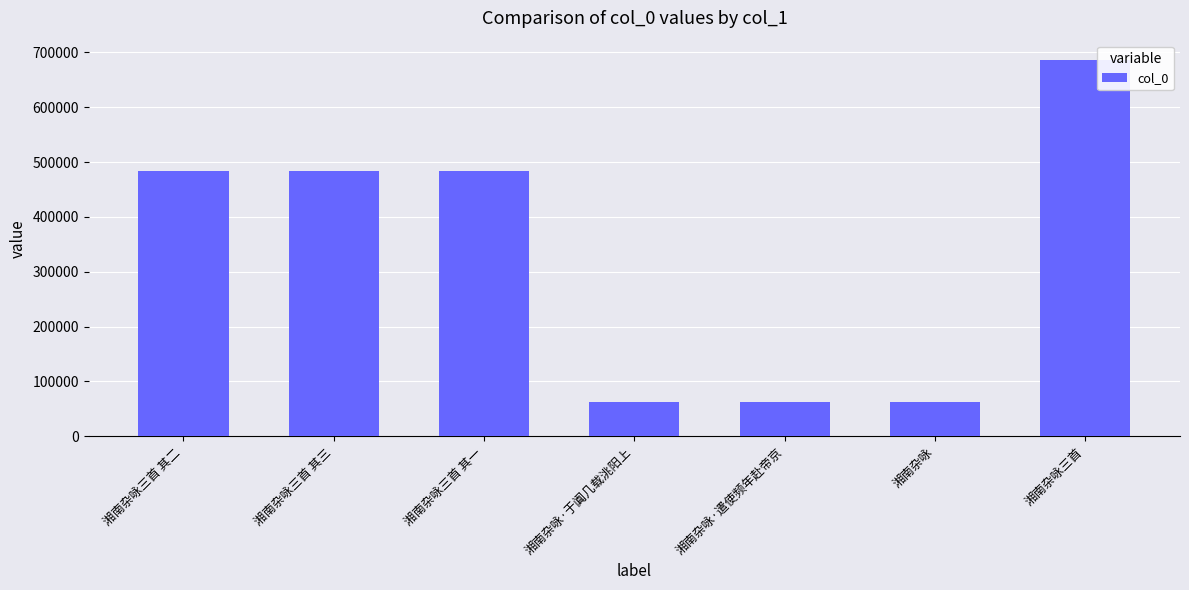

At which category does the chart reach its peak across all series?

湘南杂咏三首